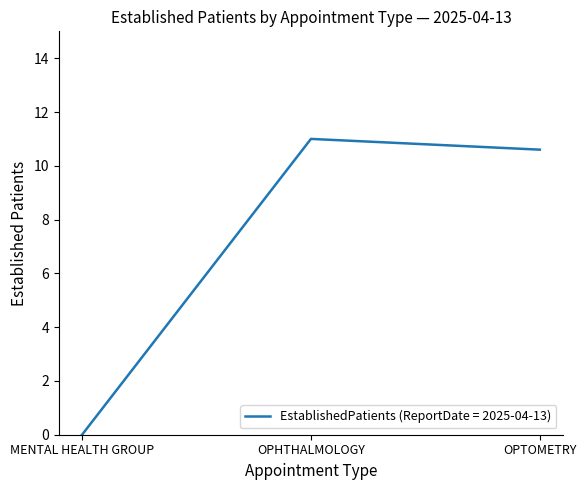

What position from the left is MENTAL HEALTH GROUP?

1